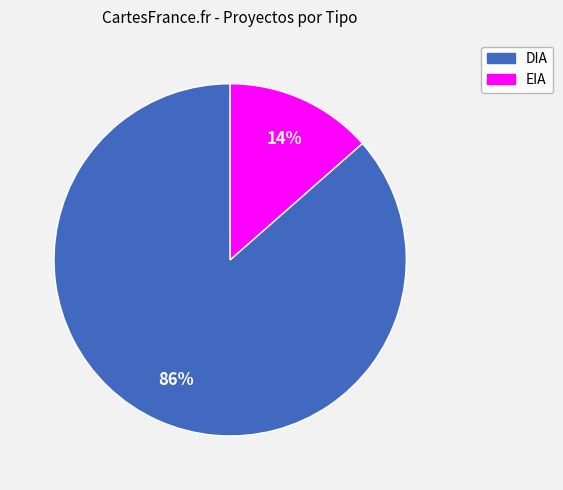

How many slices are in this pie chart?

2